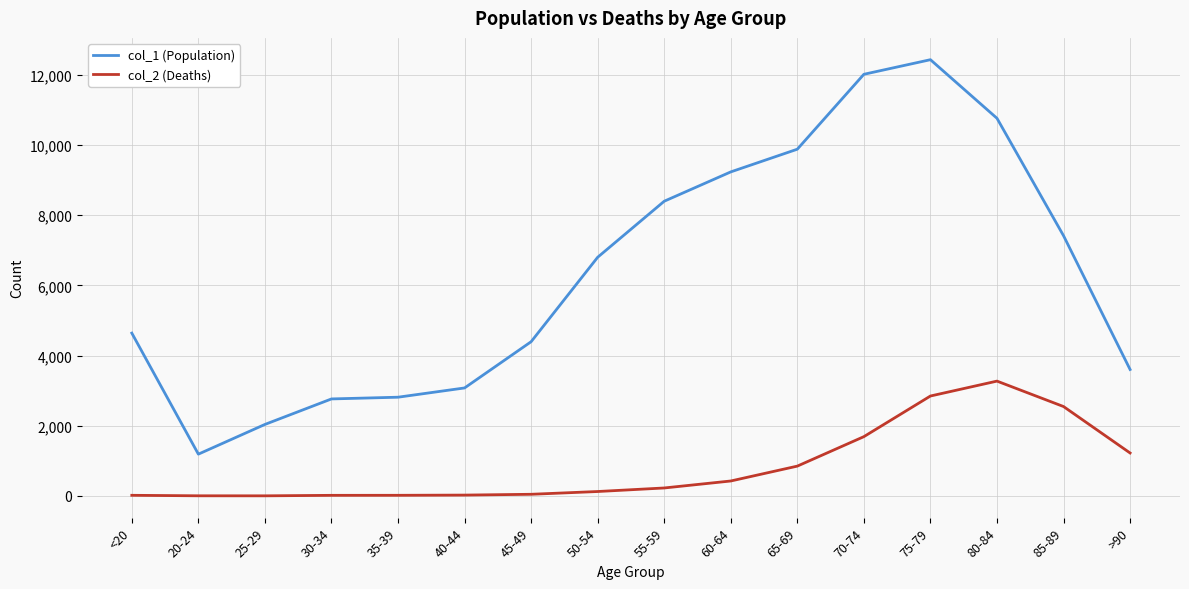

At which label is col_1 (Population) closest to 6812?

50-54